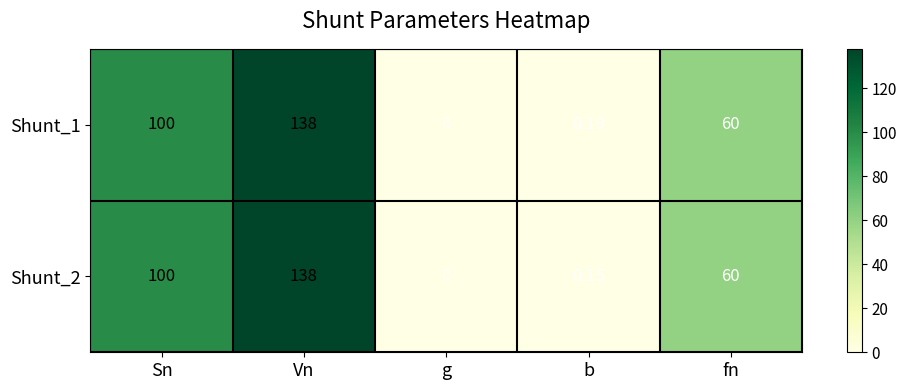

List the labels in order of Shunt_1 value, smallest first.

g, b, fn, Sn, Vn